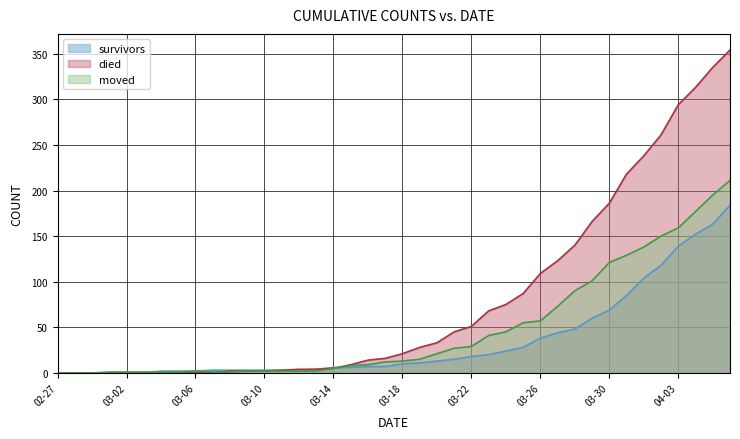

What is the difference between the died values at 2020-03-13 and 2020-03-27?

119